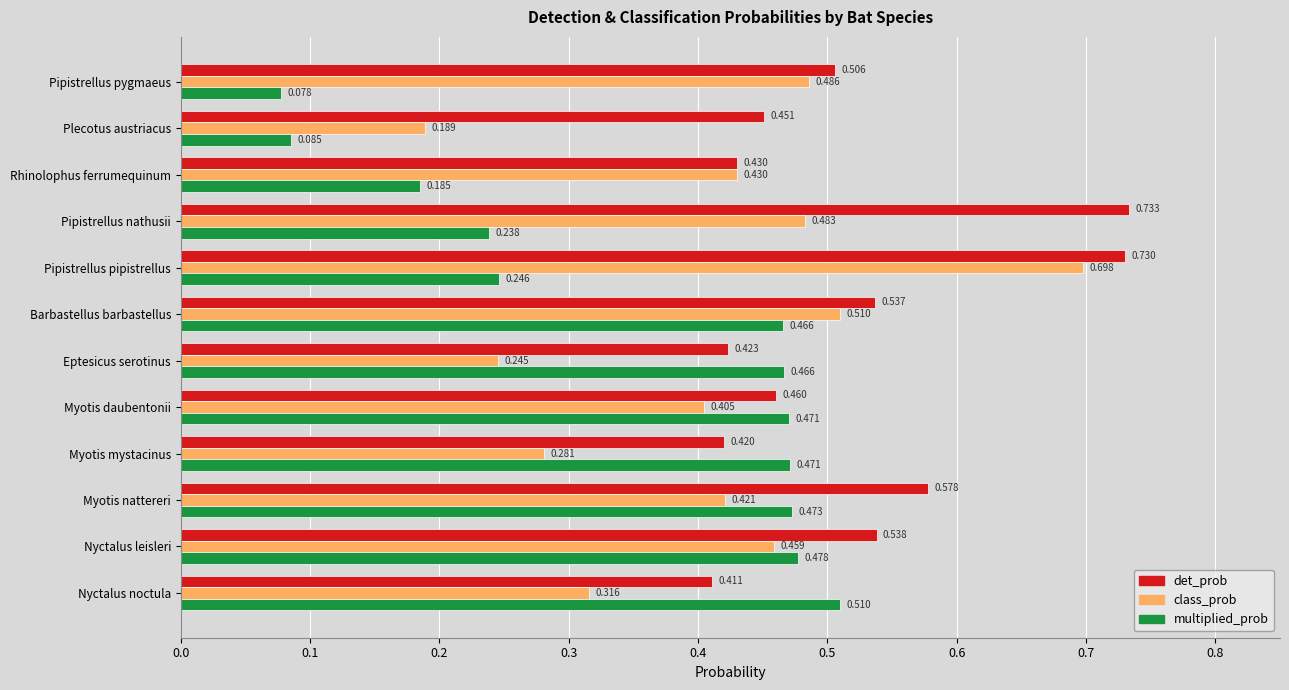

Is the value of class_prob at Myotis nattereri greater than the value of det_prob at Rhinolophus ferrumequinum?

No